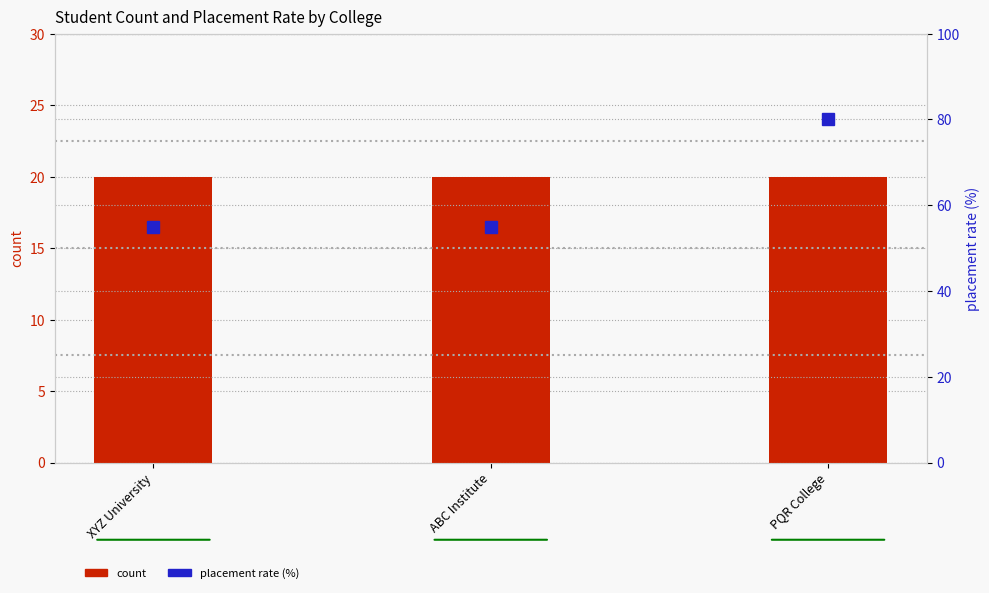

What value does the placement rate (%) series have at PQR College?

80